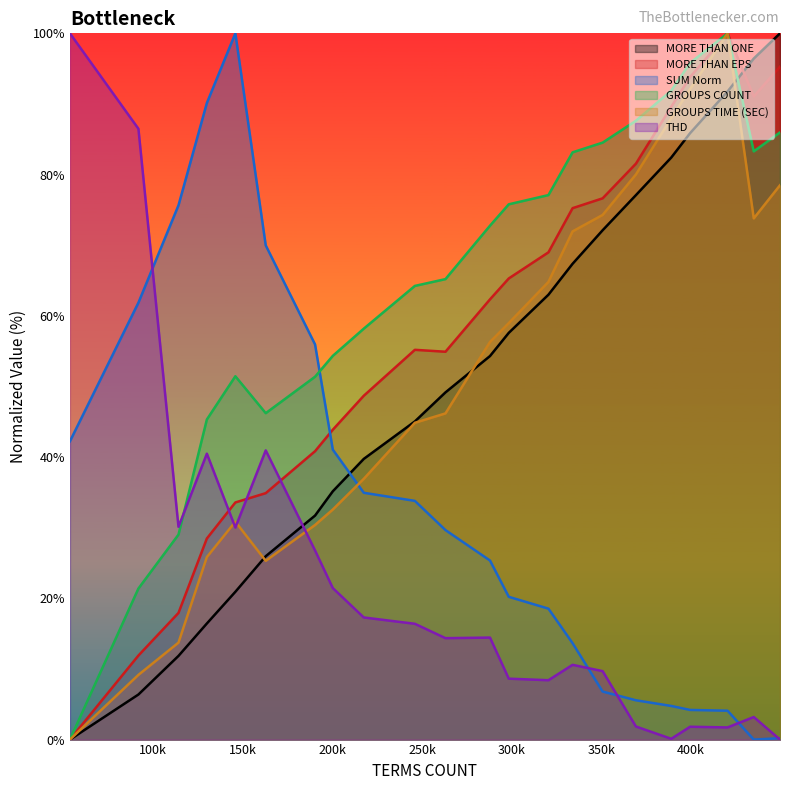

Which series has the largest total across all categories?

GROUPS COUNT